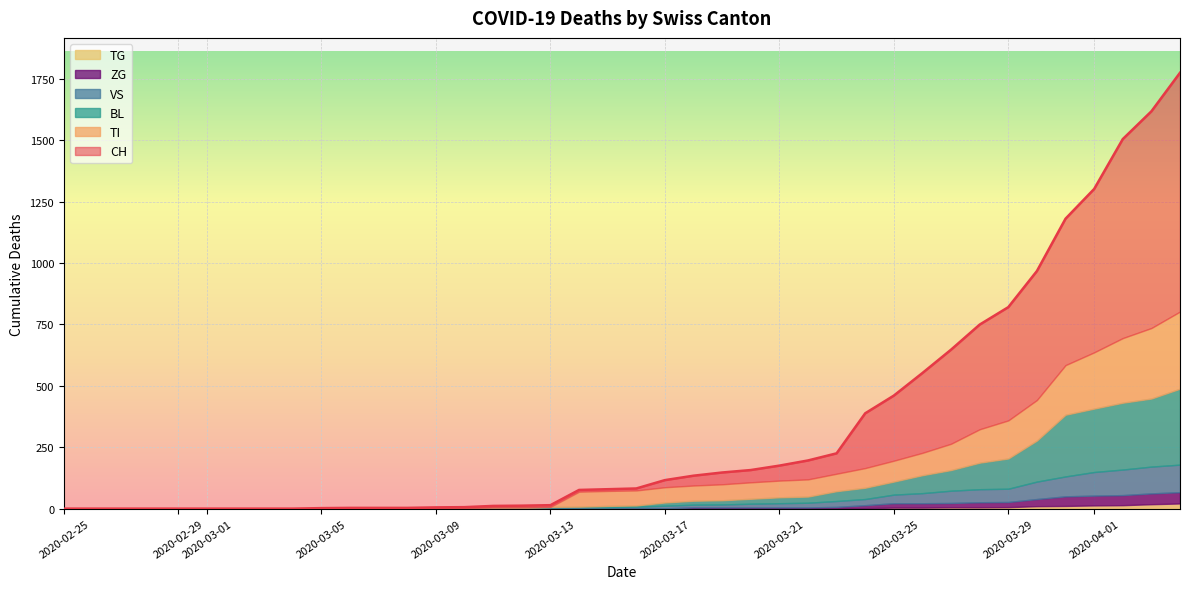

Between 2020-03-03 and 2020-03-17, which is larger?

2020-03-17